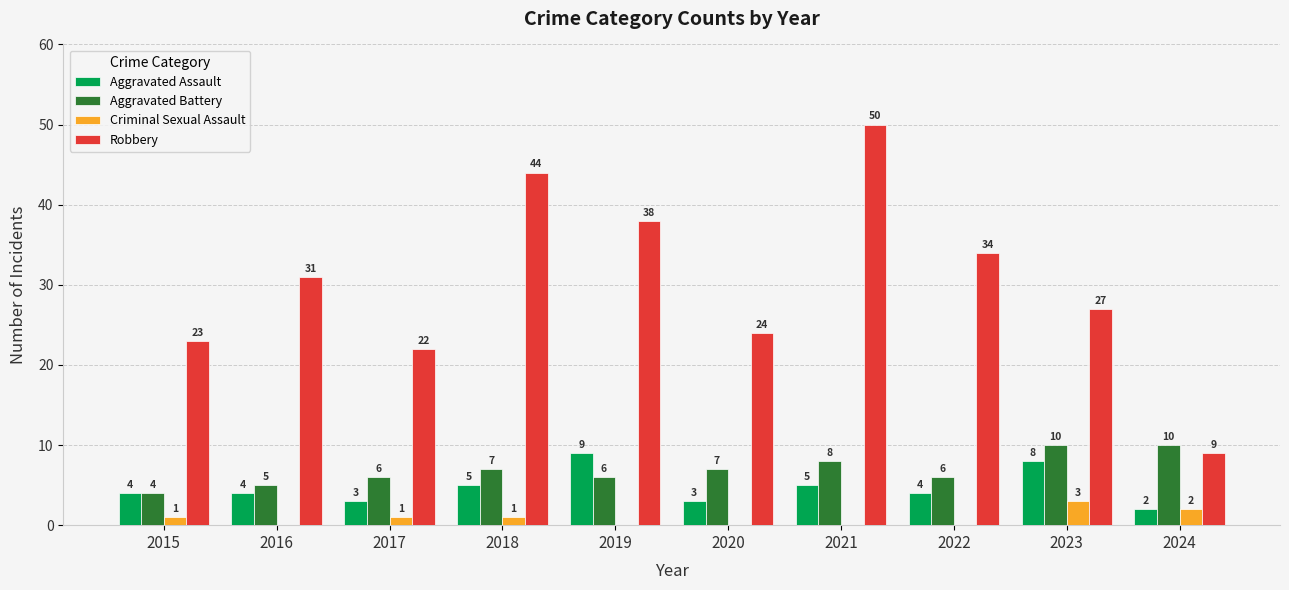

Count the number of categories in the chart.

10